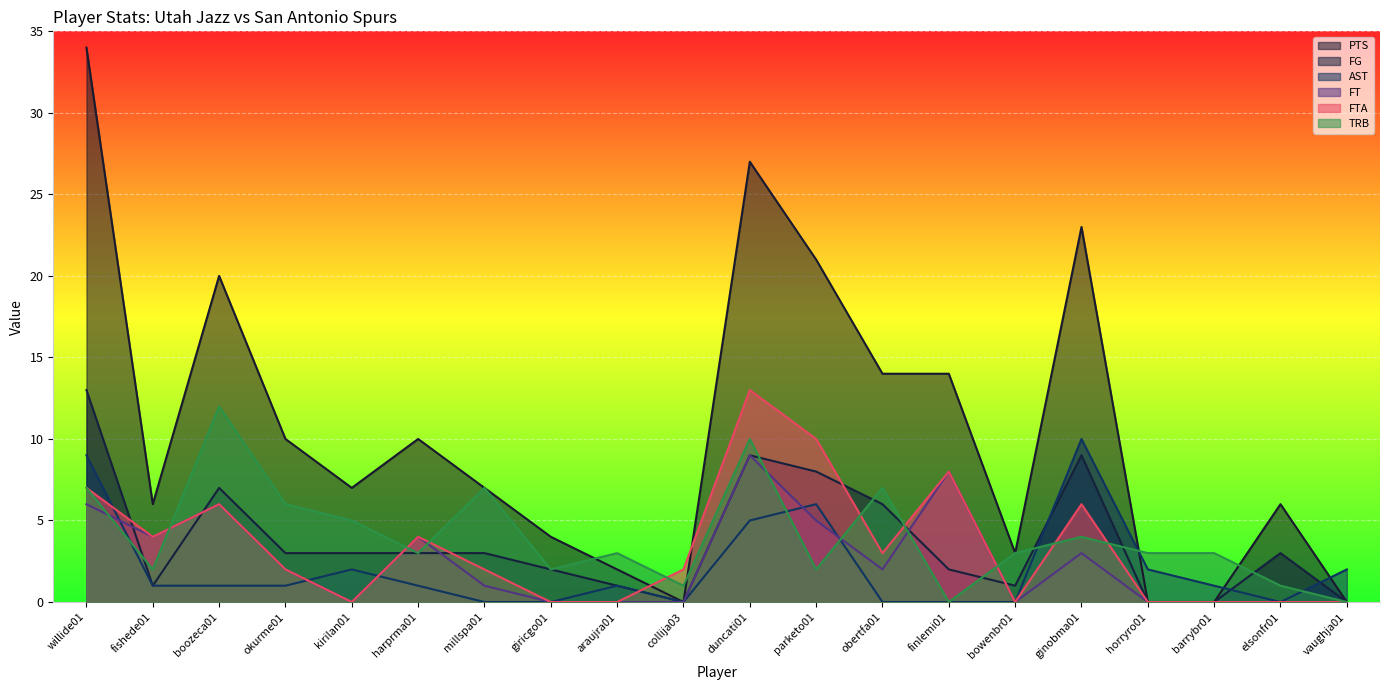

How many data points in TRB are less than 3?

7